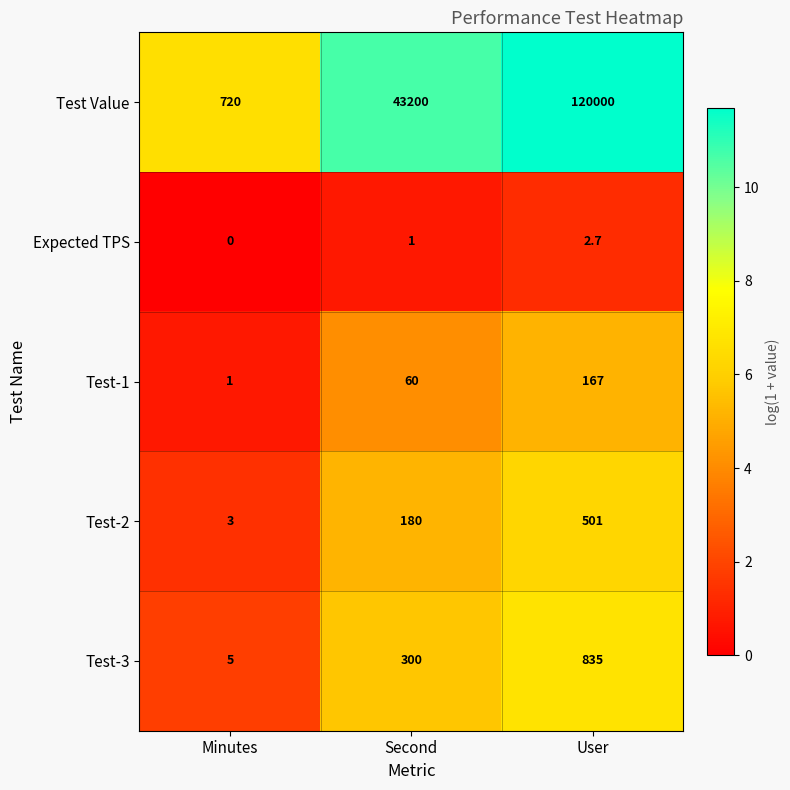

List the series in order of their peak value, highest first.

Test Value, Test-3, Test-2, Test-1, Expected TPS